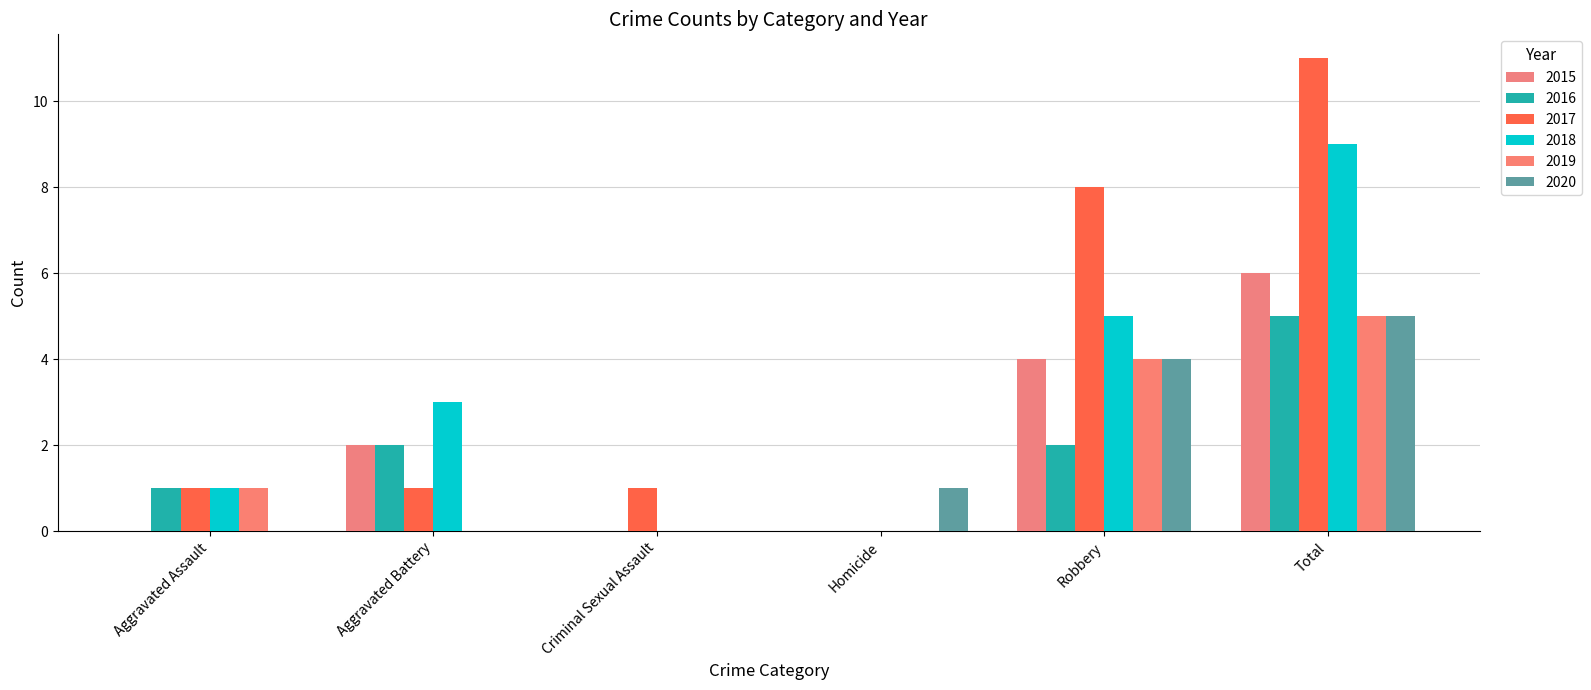

Is it true that 2015 equals 4 at Robbery?

True